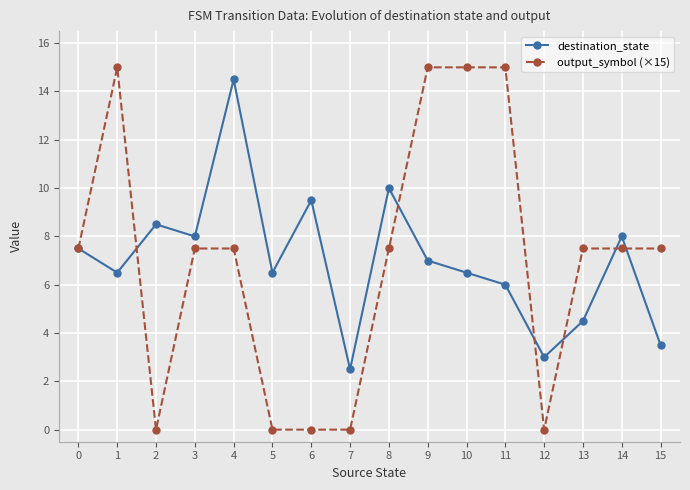

At which category does destination_state reach its first local peak?

2